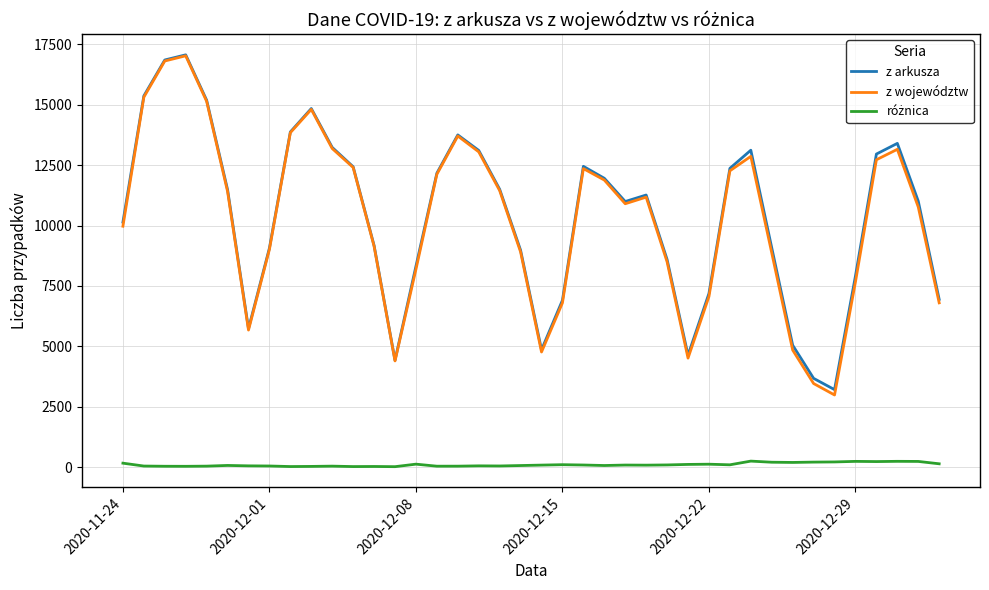

Which series has the largest range (max minus min)?

z województw